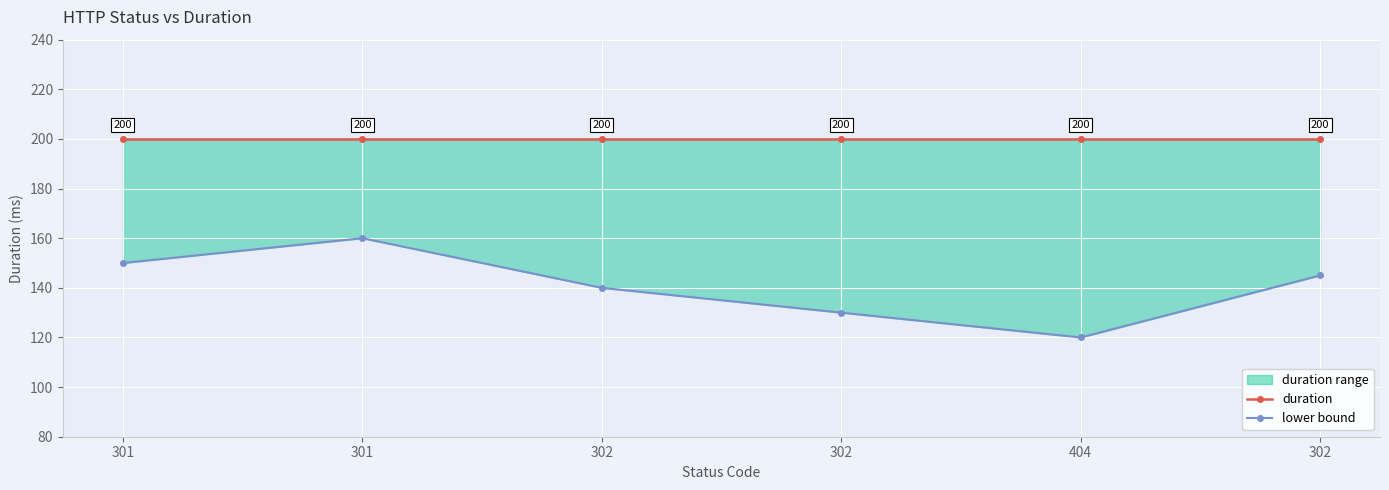

Which category has the highest value in the lower bound series?

301